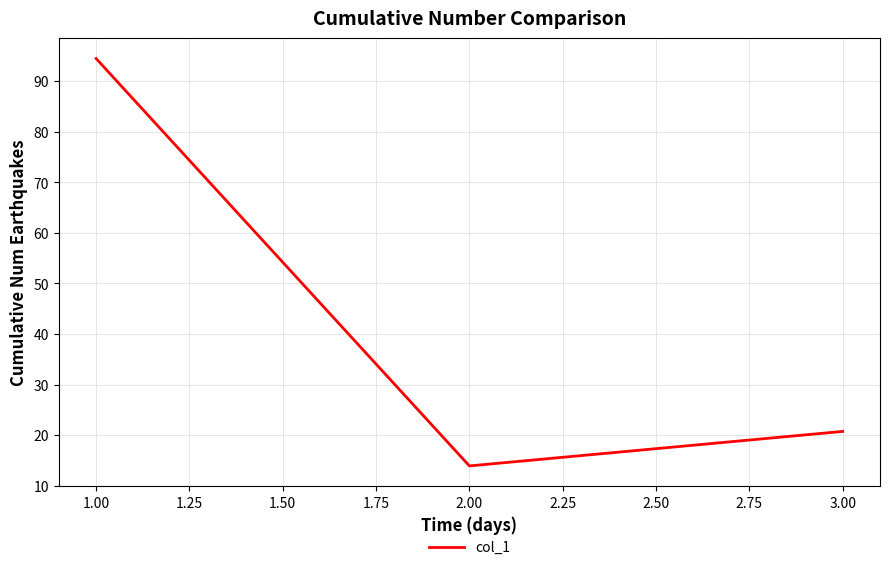

What position from the right is 1.00?

3